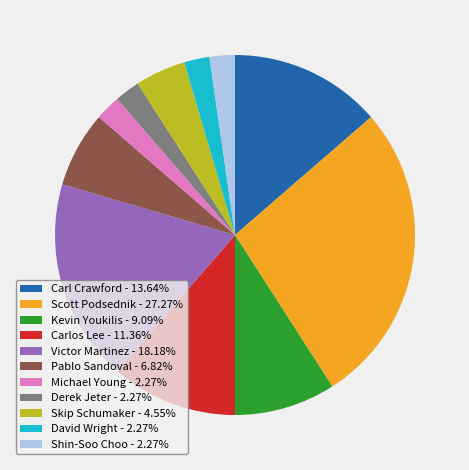

Does any single category account for the majority?

No